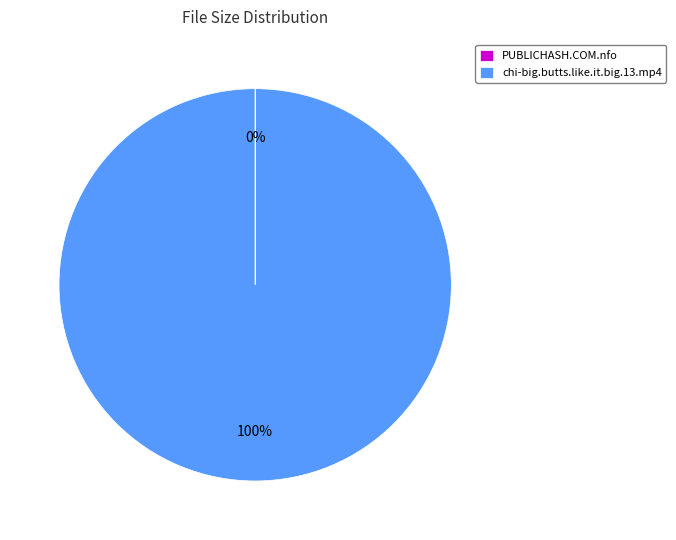

Is there any slice that represents more than half of the pie?

Yes